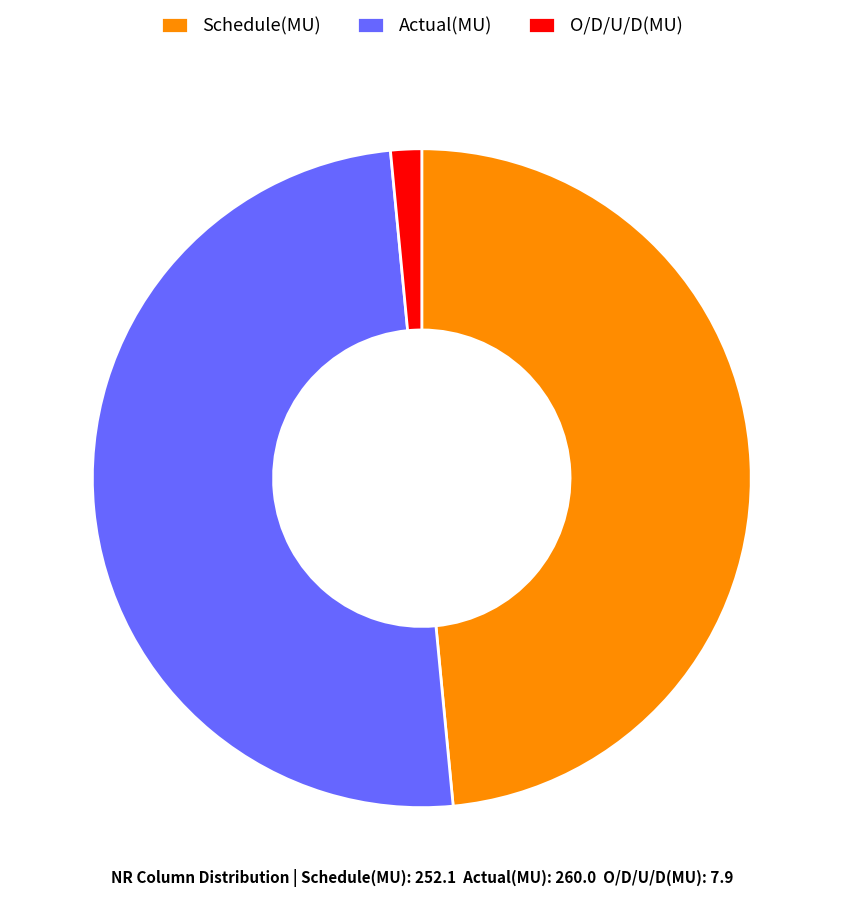

How many slices are in this pie chart?

3